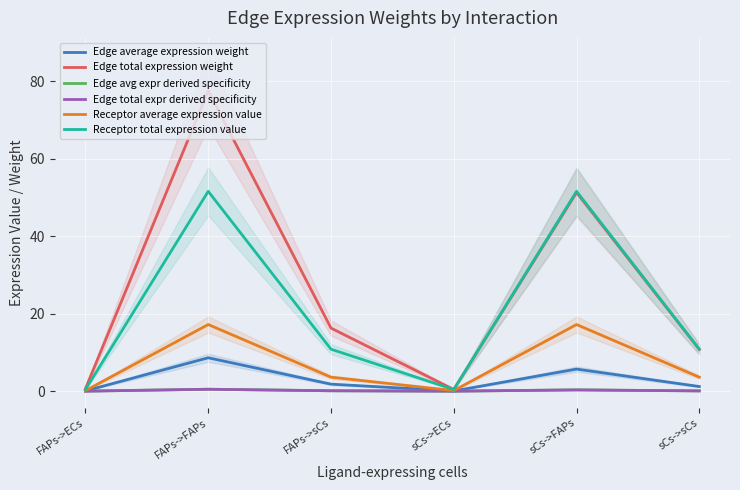

Does the chart display data point markers on the line(s)?

No